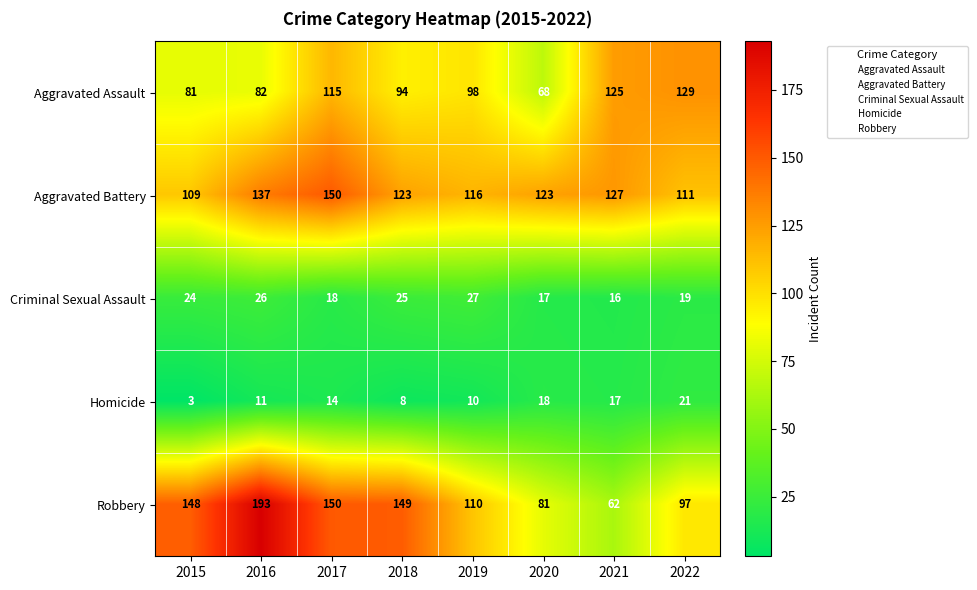

What is the minimum value for Homicide?

3